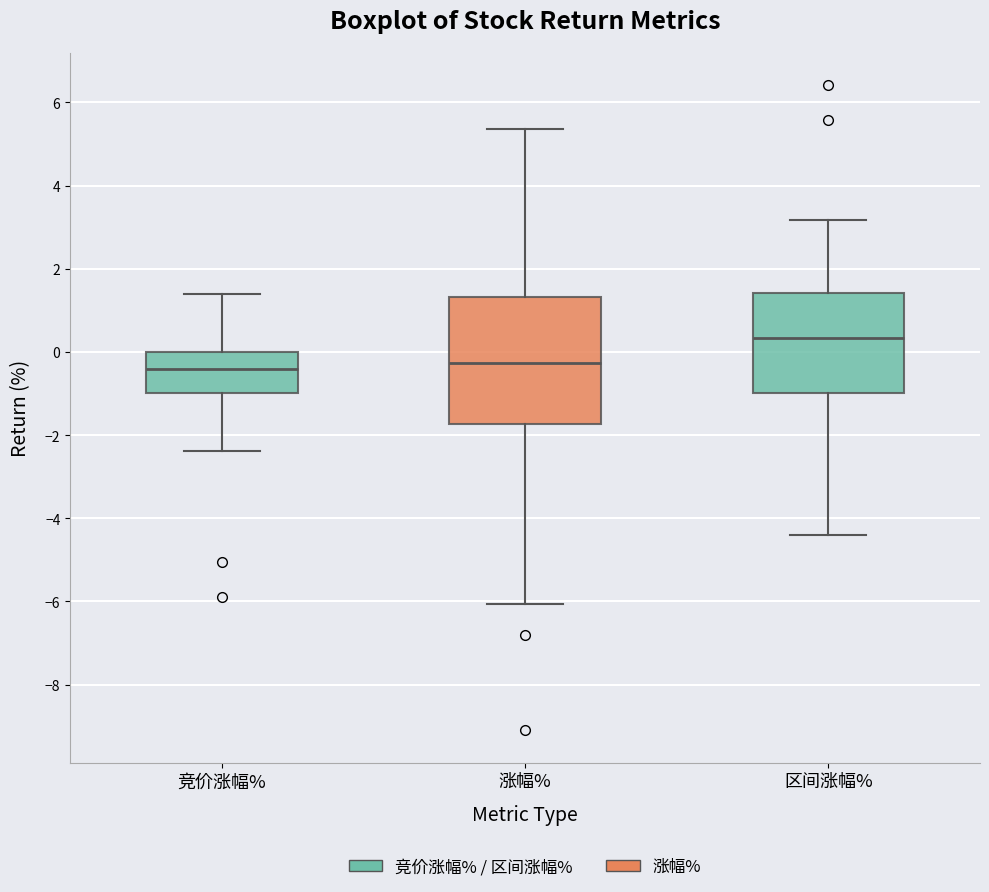

Reading left to right, transcribe this box plot: for each box, give where its median line is, the range the box spans, and where its two whiskers end, as read against the y-axis. The values are not printed on the chart, so give them approximately, as read against the axis.

竞价涨幅%: median -0.4, box -1.0 to 0.0, whiskers -2.4 to 1.4
涨幅%: median -0.2, box -1.8 to 1.4, whiskers -6.0 to 5.4
区间涨幅%: median 0.4, box -1.0 to 1.4, whiskers -4.4 to 3.2